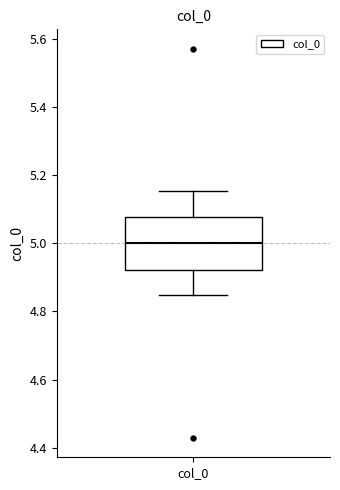

Read this box plot against the y-axis: the position of the median line, the range covered by the box, and the ends of both whiskers. The values are not printed on the chart, so give them approximately, as read against the axis.

median 5.00, box 4.92 to 5.08, whiskers 4.84 to 5.16